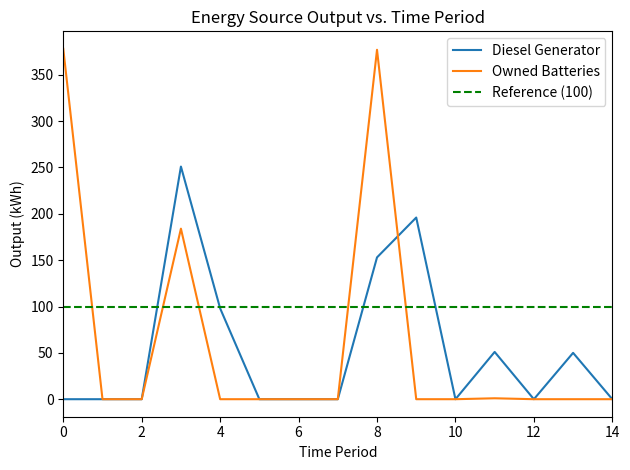

Is it true that Owned Batteries equals 0.0 at 12?

True